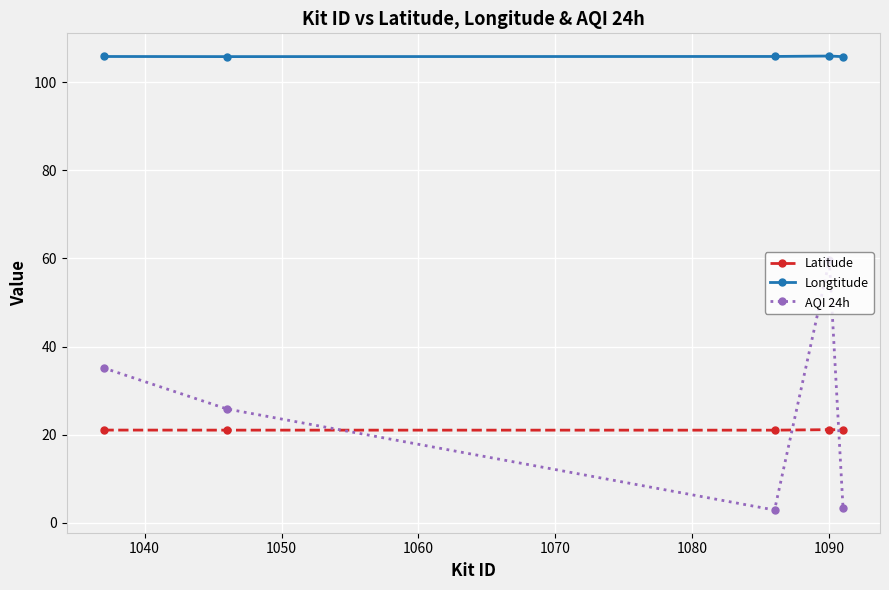

At how many categories does at least one series exceed 90?

5